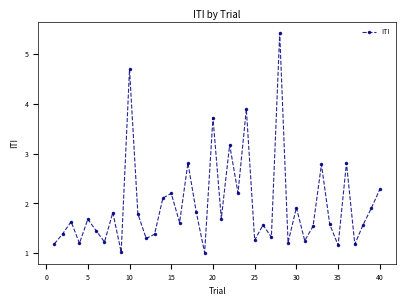

What is the average value?

2.0